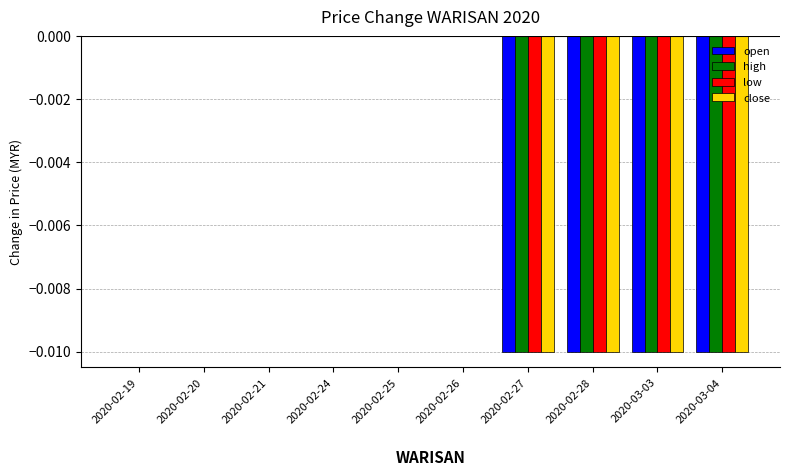

Count the number of categories in the chart.

10